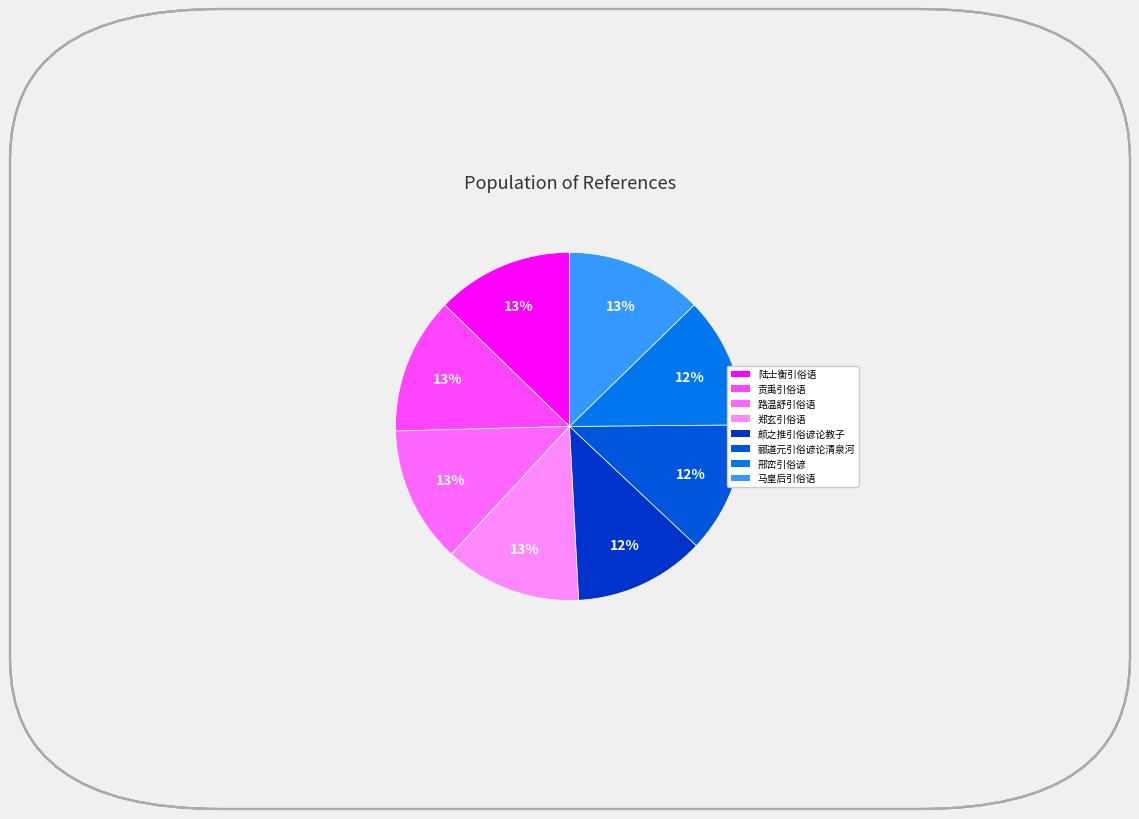

How many slices are in this pie chart?

8